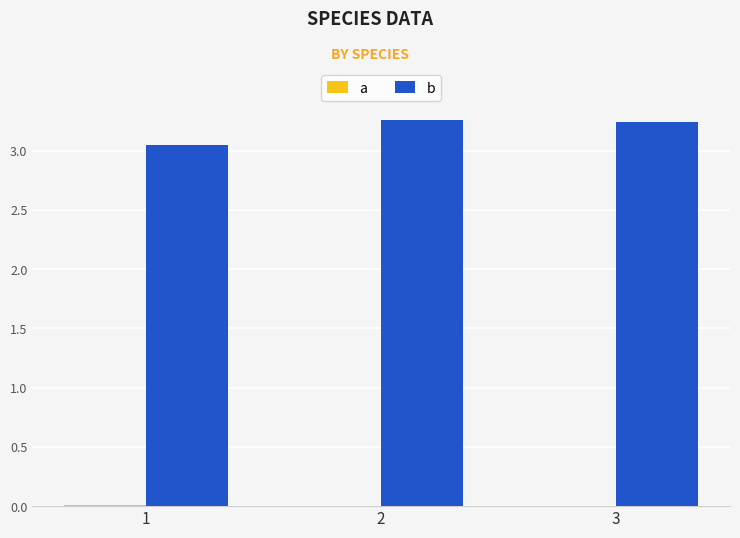

List the series in order of their overall mean, highest first.

b, a